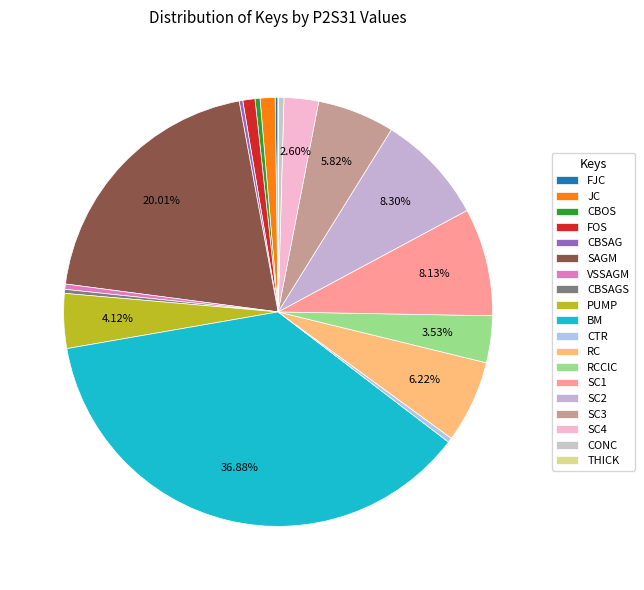

To the nearest percent, what is the average slice percentage?

5%